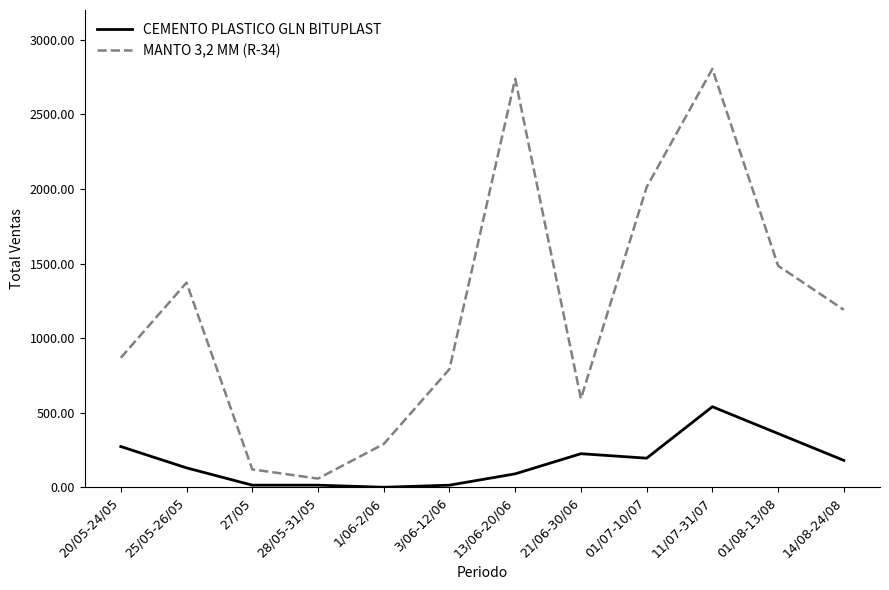

What is the difference between the maximum and second lowest values in the MANTO 3,2 MM (R-34) series?

2685